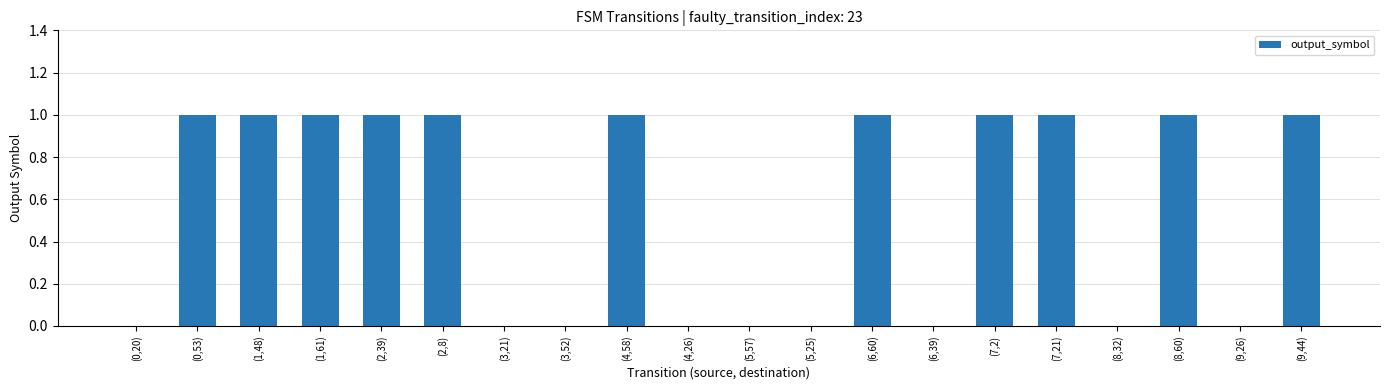

What is the sum of all values?

11